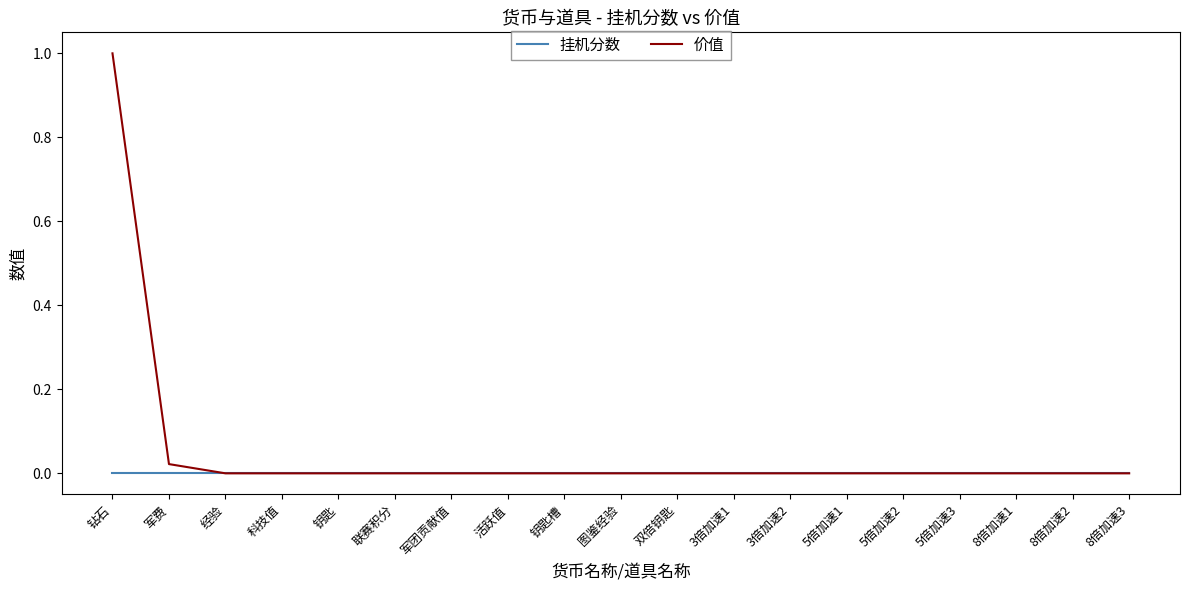

Which series has the largest range (max minus min)?

价值